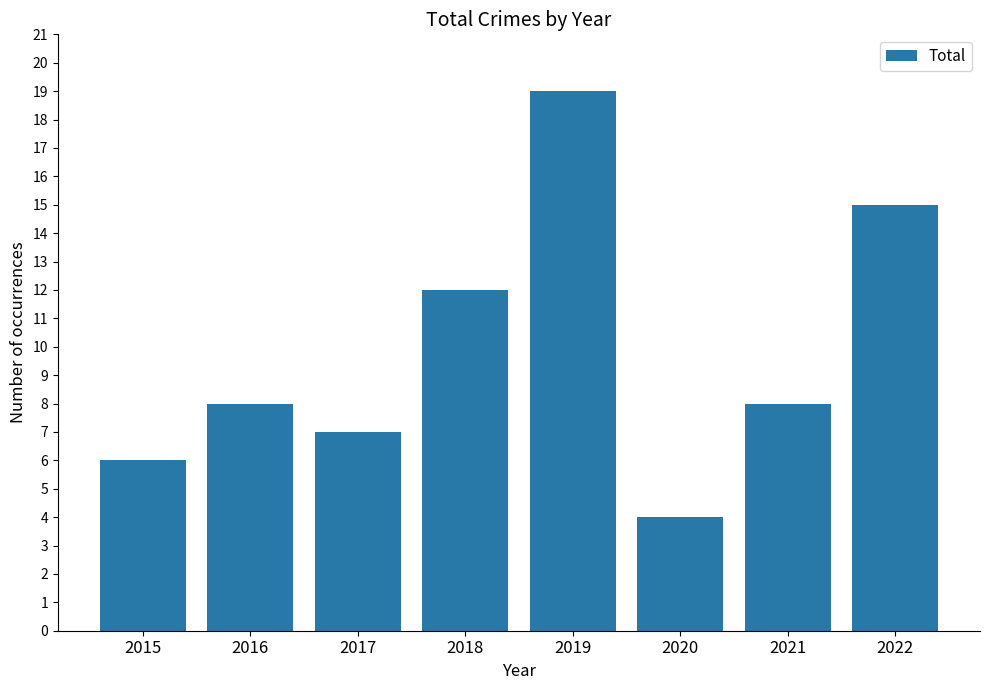

The chart shows a value of 15 at 2022. True or false?

True